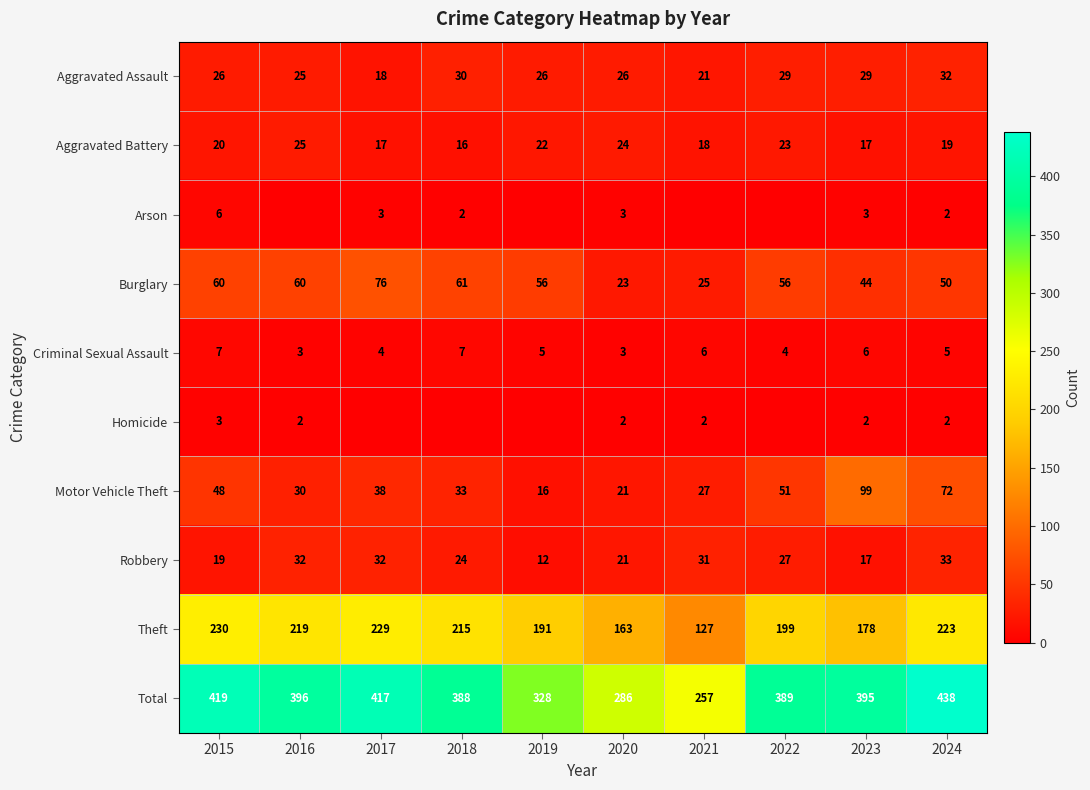

Is it true that Burglary equals 30 at 2023?

False